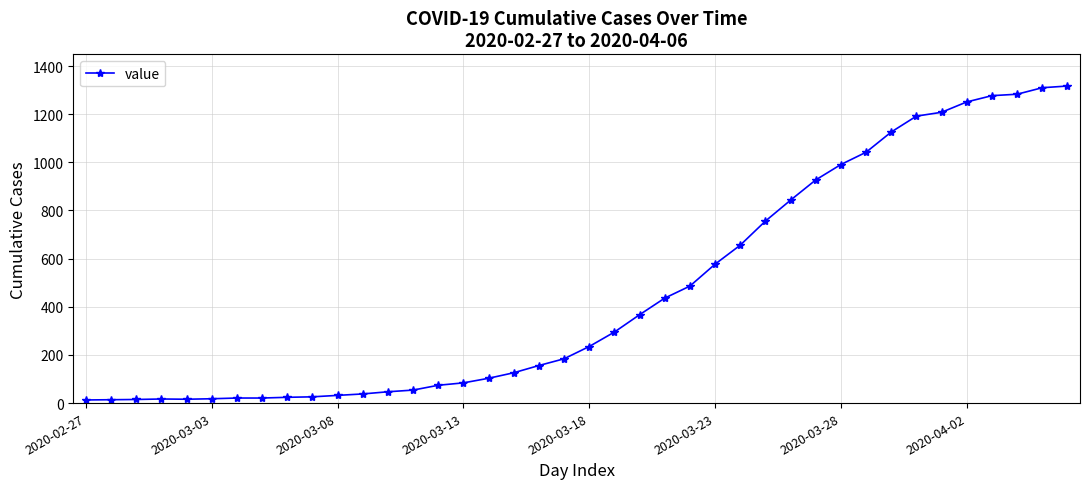

What is the greatest value displayed?

1317